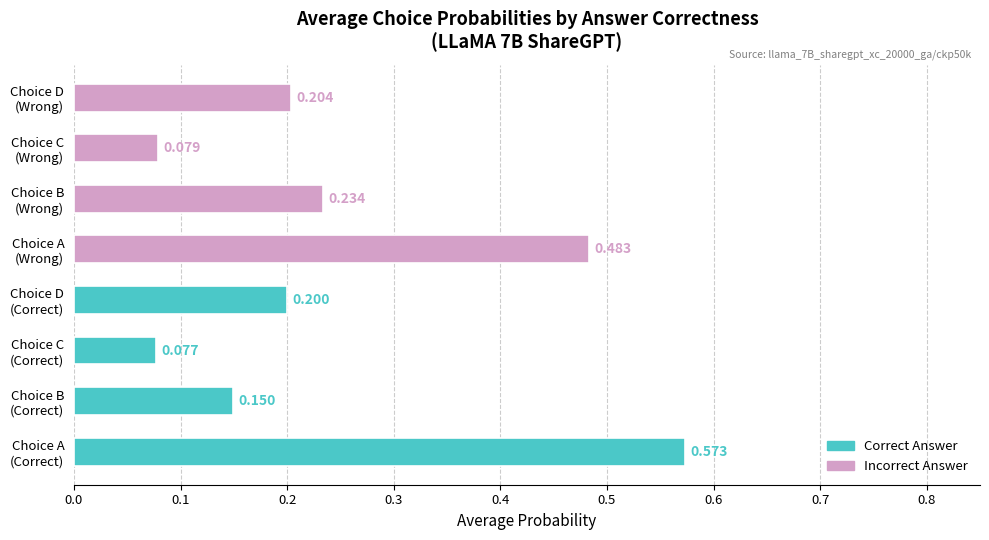

At which category does the chart reach its minimum across all series?

Choice C
(Correct)